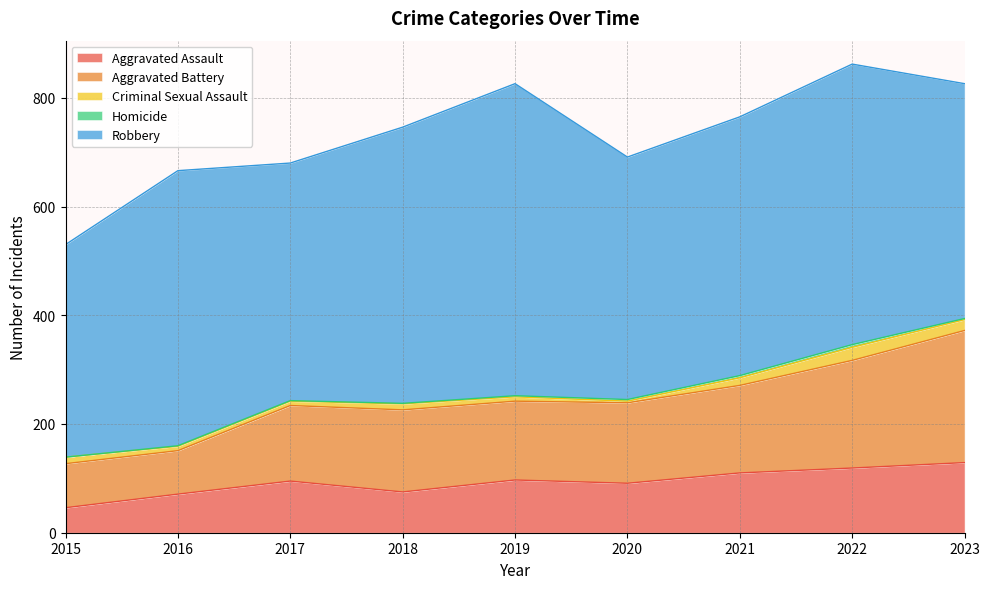

Does the chart have visible grid lines?

Yes